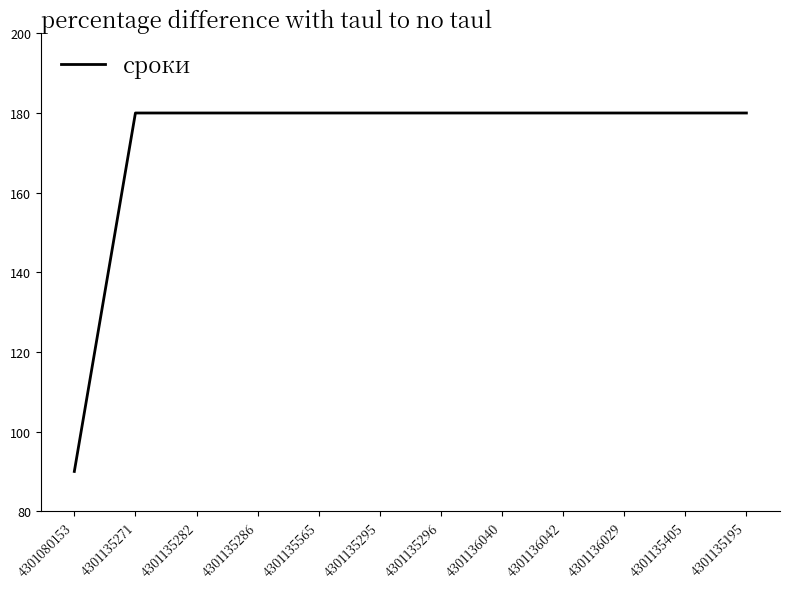

Approximately how many times larger is the value at 4301135286 compared to 4301136029?

1.0